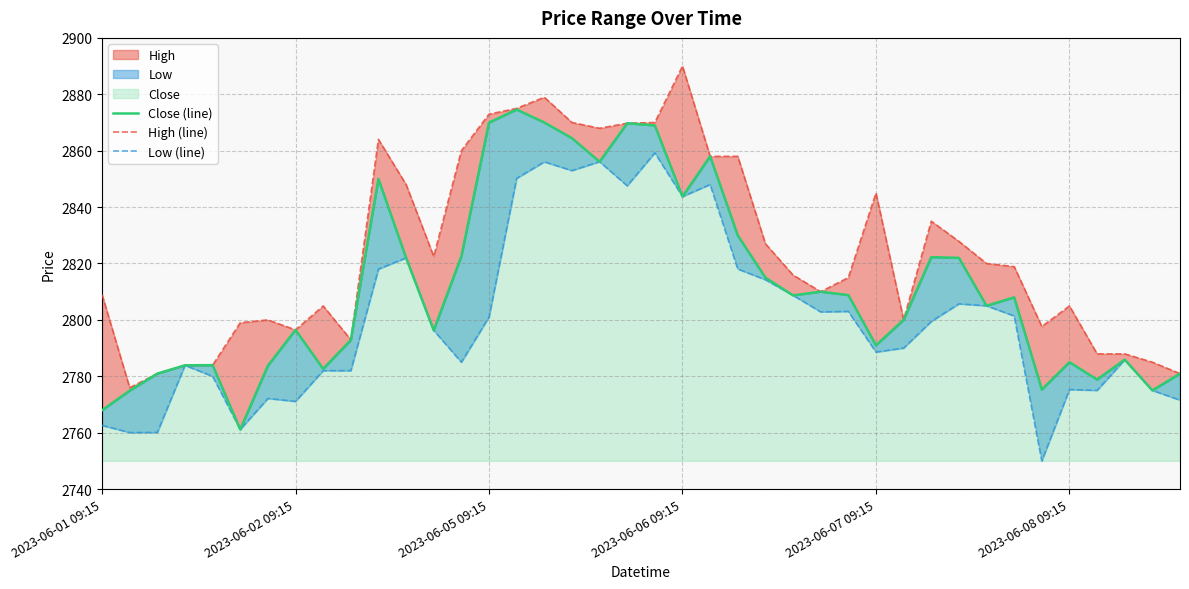

What is the average value of the High (line) series?

2824.8